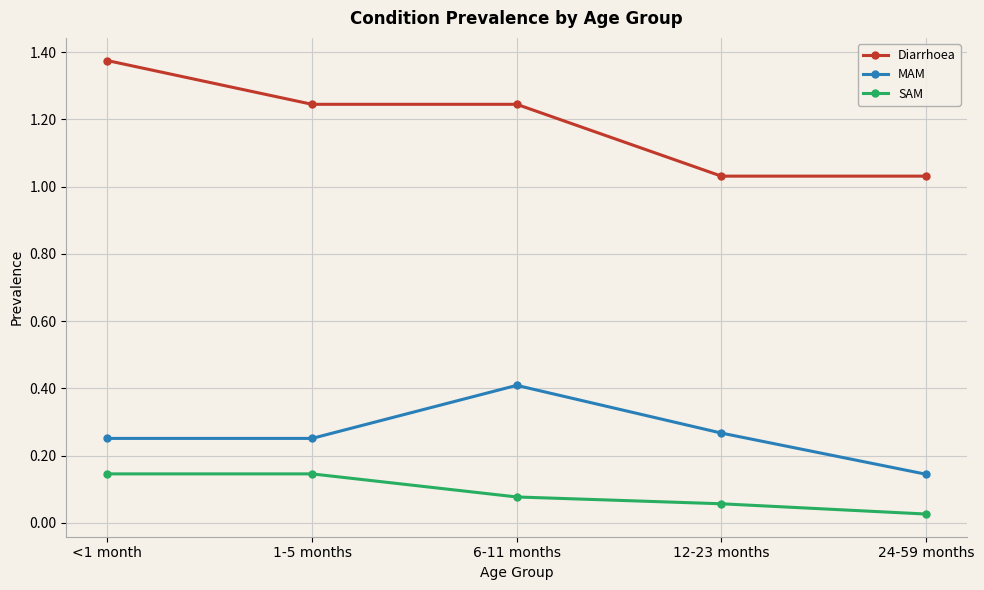

Which category has the lowest value across all series?

24-59 months